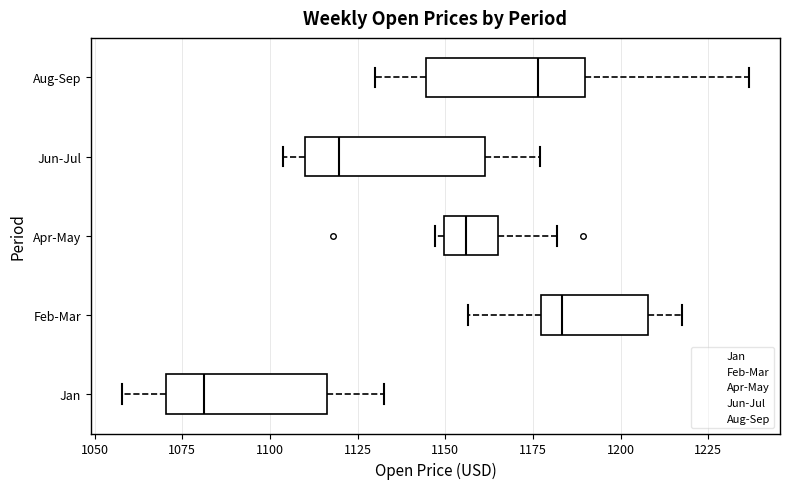

Reading bottom to top, transcribe this box plot: for each box, give where its median line is, the range the box spans, and where its two whiskers end, as read against the x-axis. The values are not printed on the chart, so give them approximately, as read against the axis.

Jan: median 1080, box 1070 to 1115, whiskers 1060 to 1135
Feb-Mar: median 1185, box 1175 to 1210, whiskers 1155 to 1220
Apr-May: median 1155, box 1150 to 1165, whiskers 1145 to 1180
Jun-Jul: median 1120, box 1110 to 1160, whiskers 1105 to 1175
Aug-Sep: median 1175, box 1145 to 1190, whiskers 1130 to 1235